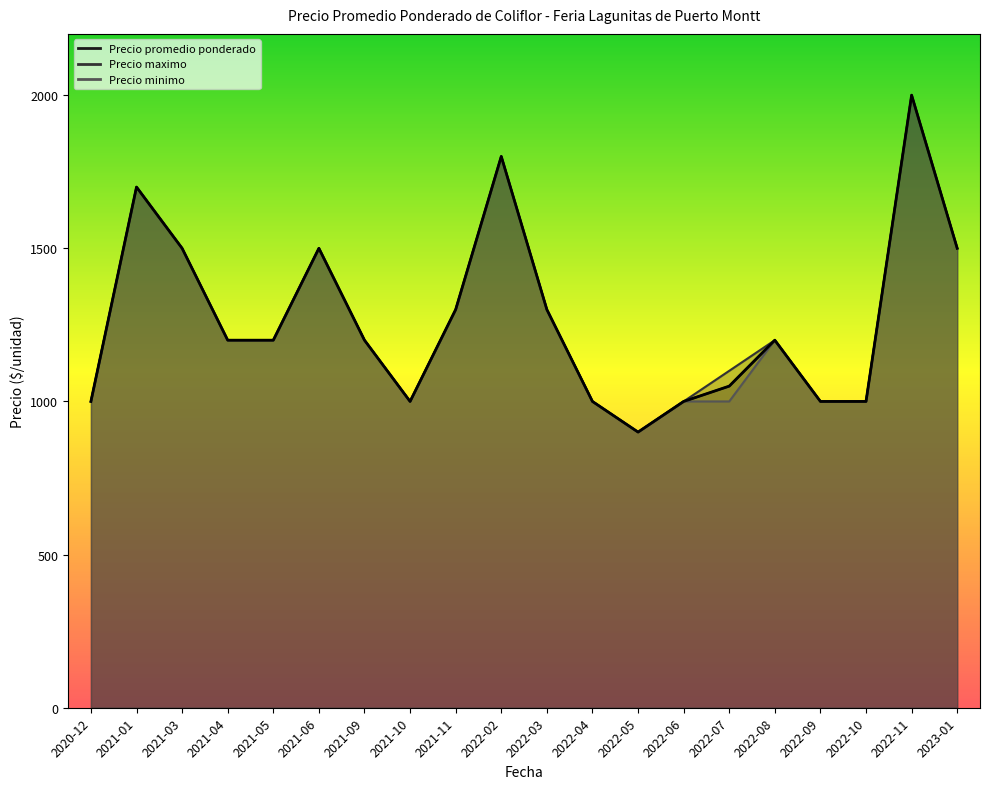

What is the difference between the second highest and minimum values?

900